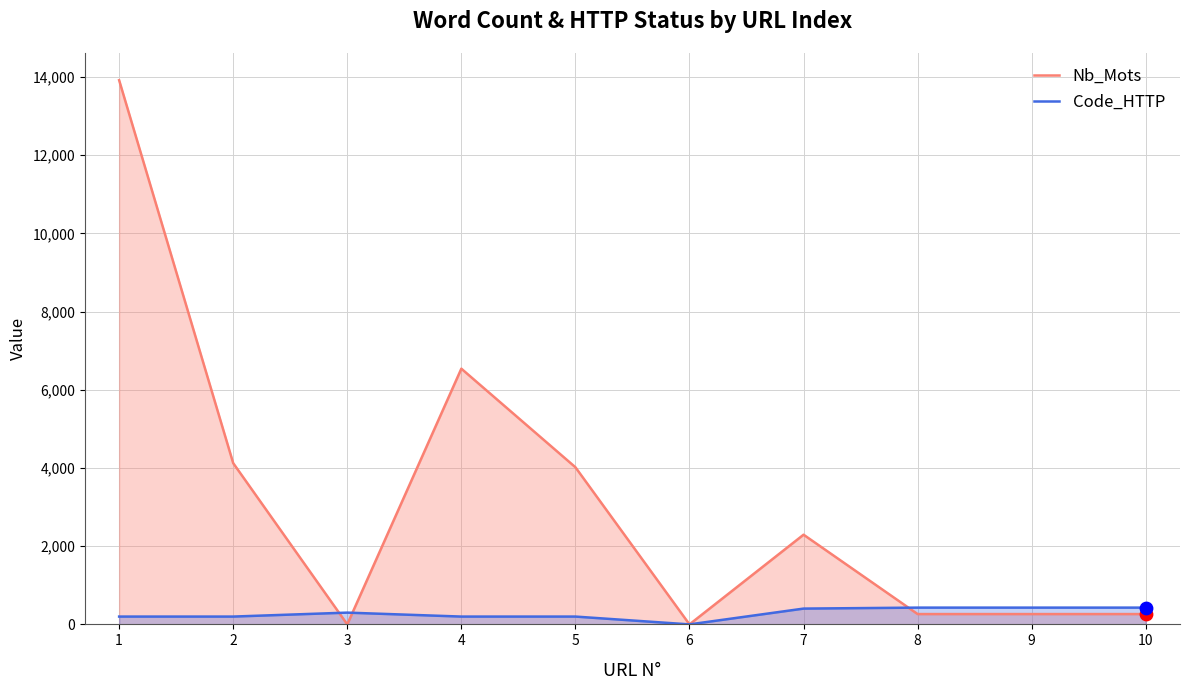

Which series reaches the minimum Y coordinate?

Nb_Mots